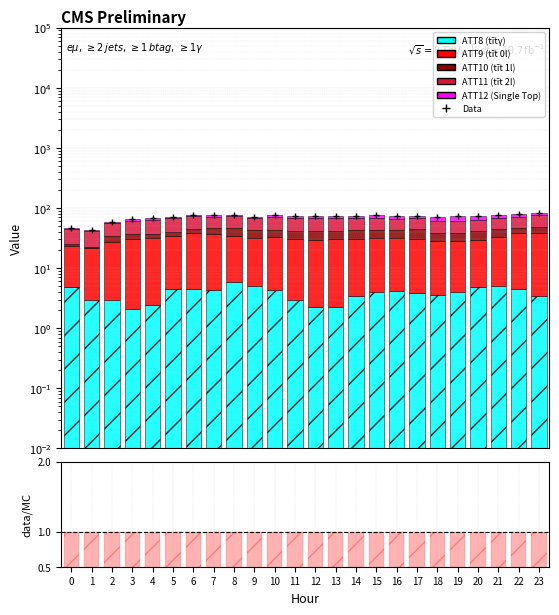

Between 7 and 4, which is larger?

7